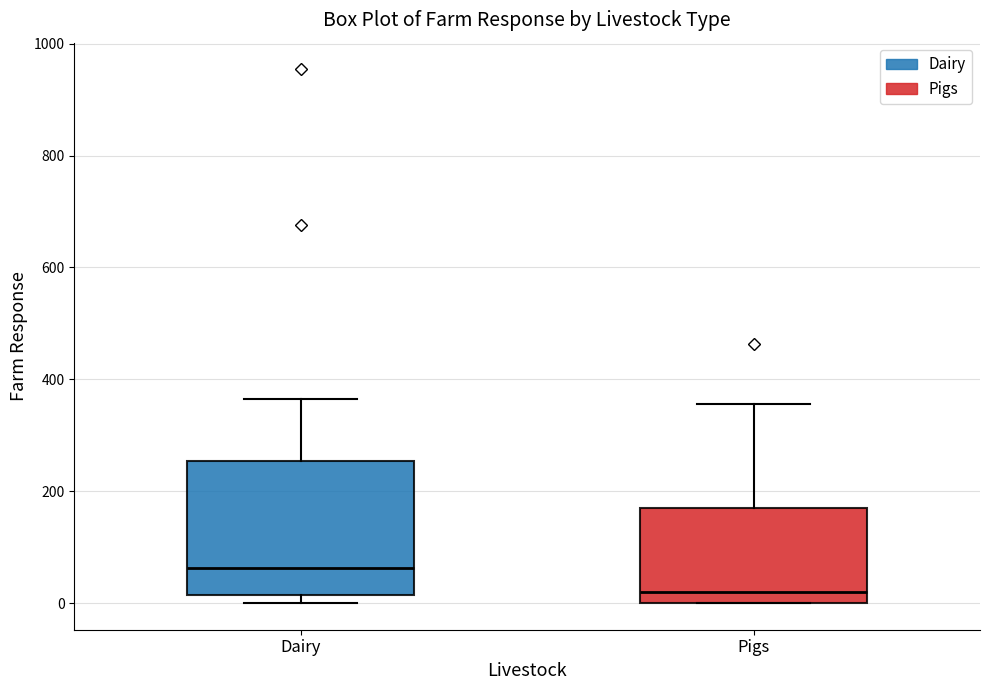

Which box has the highest median line?

Dairy